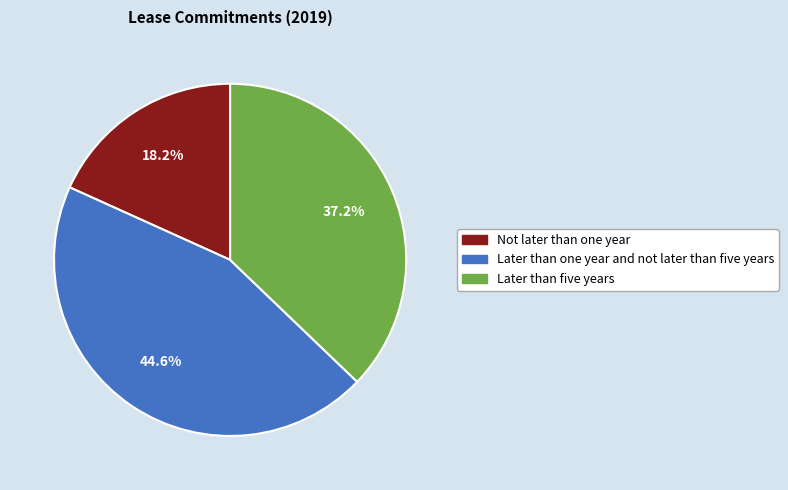

To the nearest percent, what is the combined percentage of Later than one year and not later than five years and Later than five years?

82%